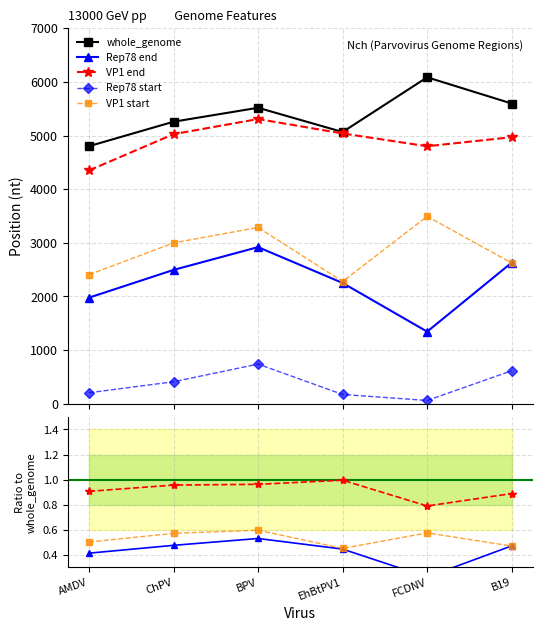

Between EhBtPV1 and B19, which series saw the biggest shift?

whole_genome